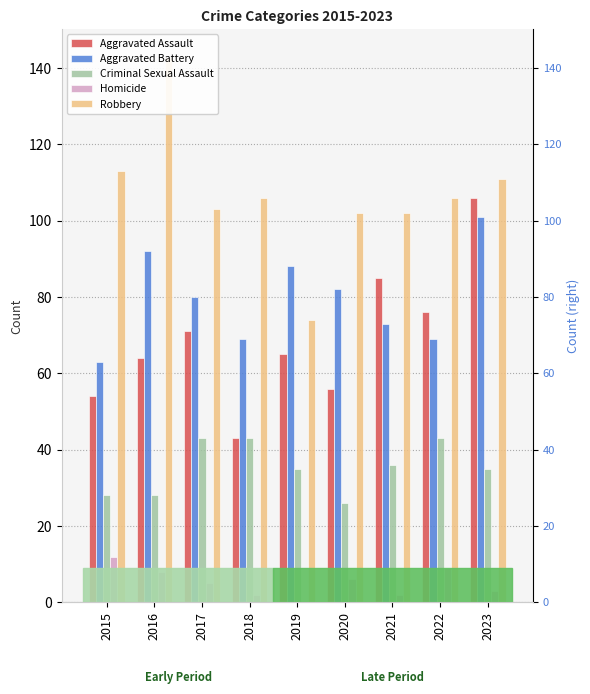

True or false: Robbery has a value of 74 at 2019.

True